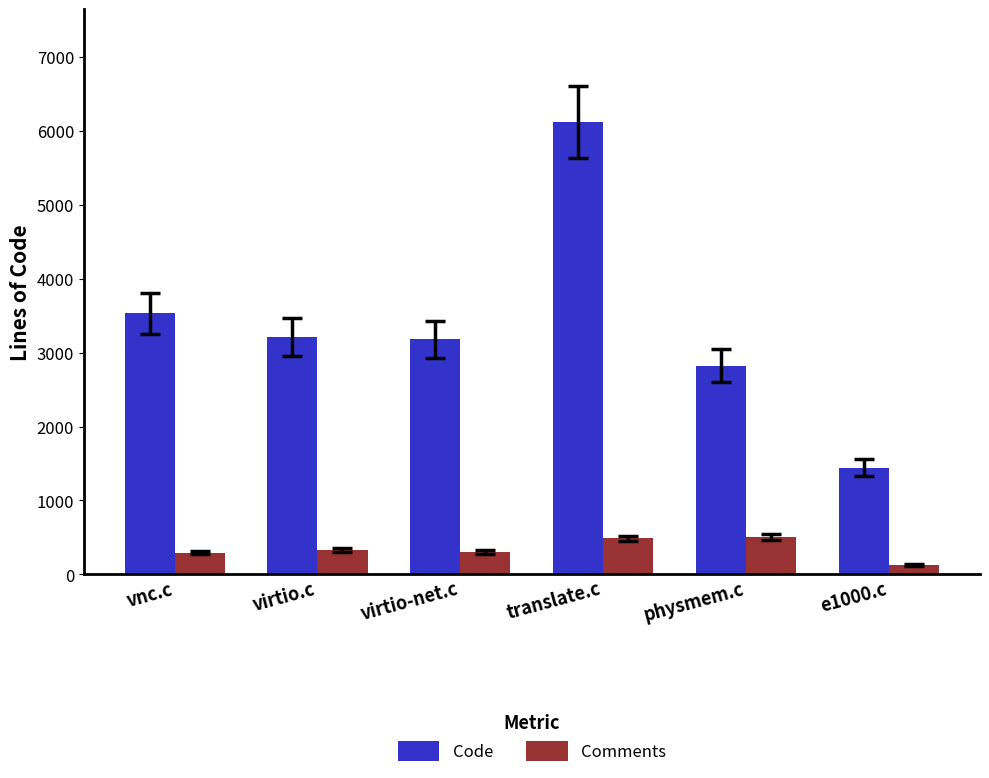

Rank the series by their maximum value, from highest to lowest.

Code, Comments